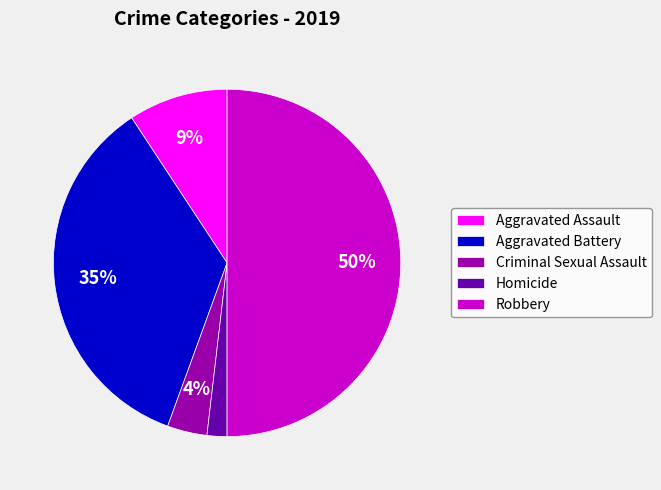

The Aggravated Assault slice represents 1% of the pie. True or false?

False